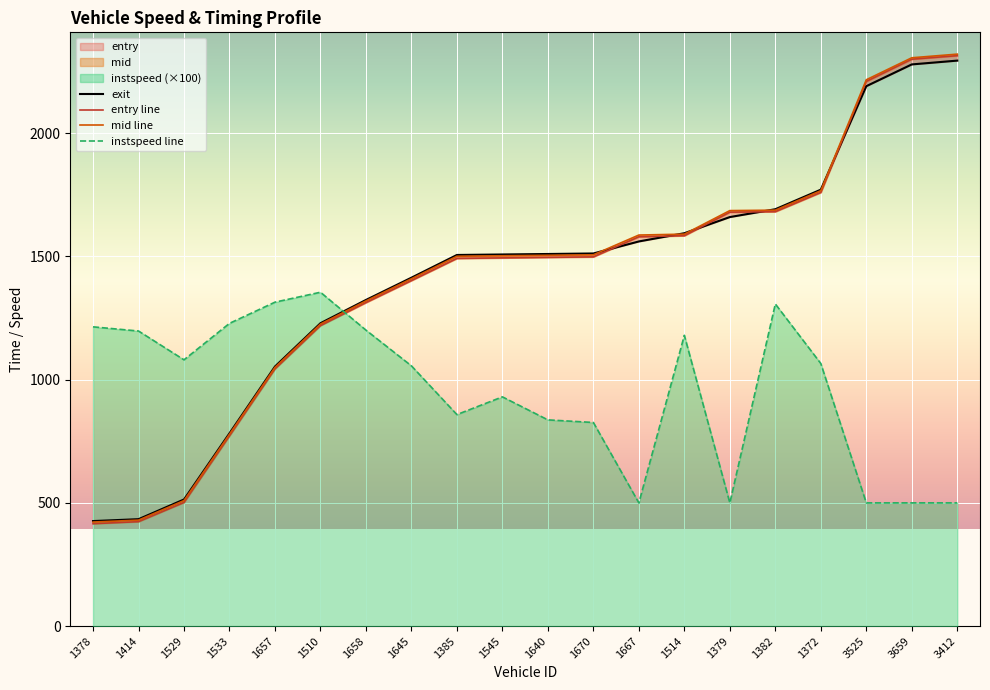

In instspeed line, how many points are lower than both neighbors (excluding endpoints)?

4